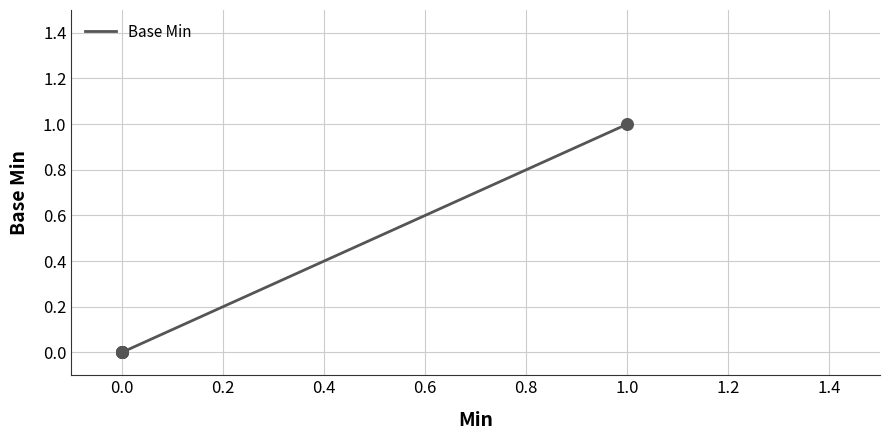

How many lines are shown in the chart?

1